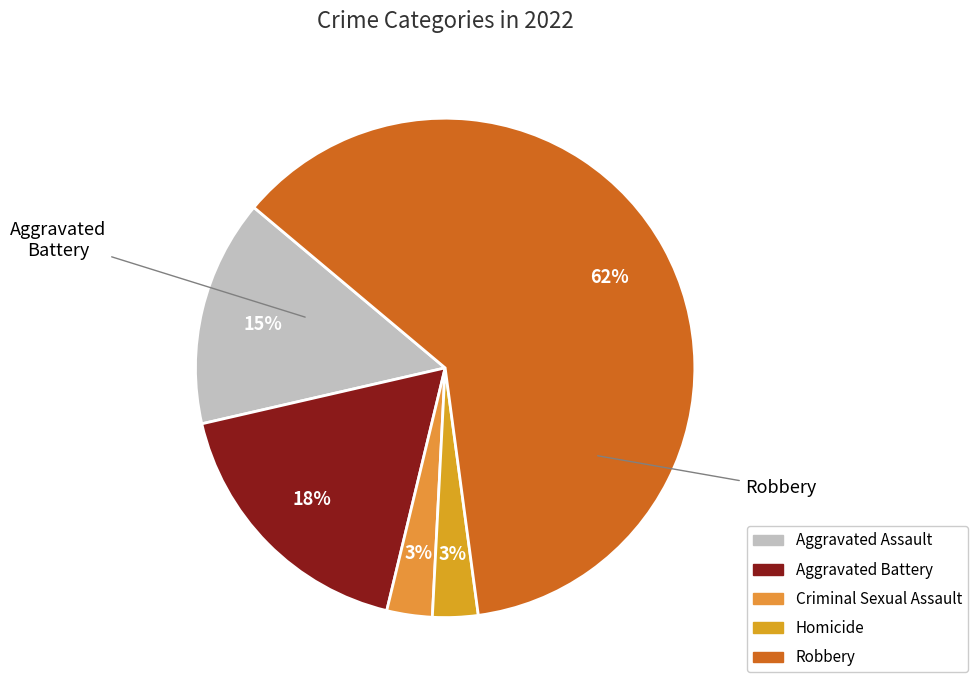

Which has a higher value, Robbery or Aggravated Assault?

Robbery